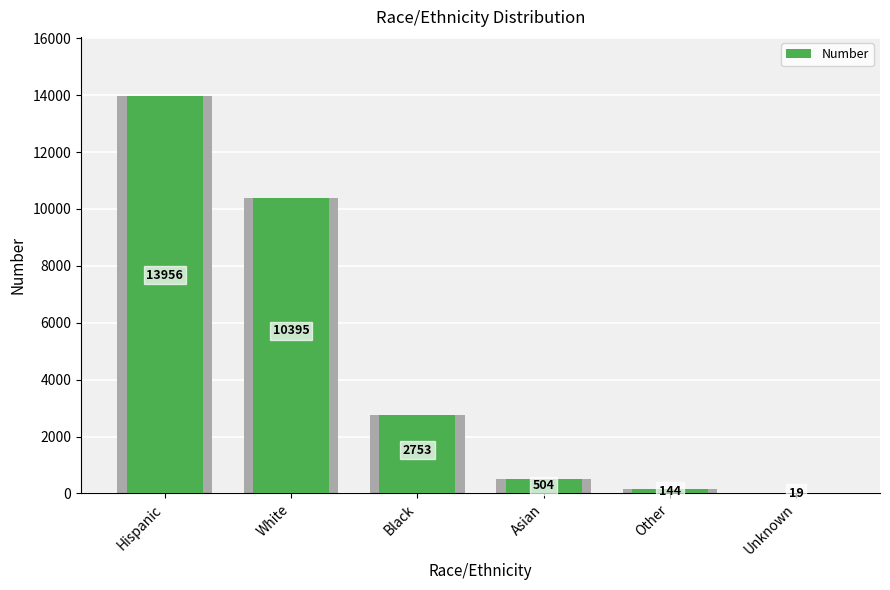

What is the difference between the maximum and minimum values?

13937